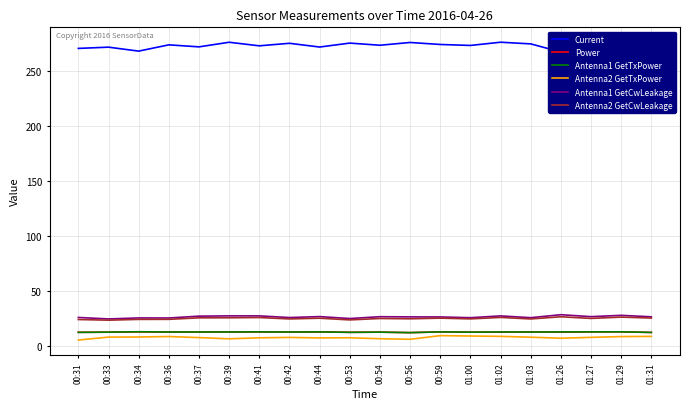

At which label does Power reach its peak?

01:29